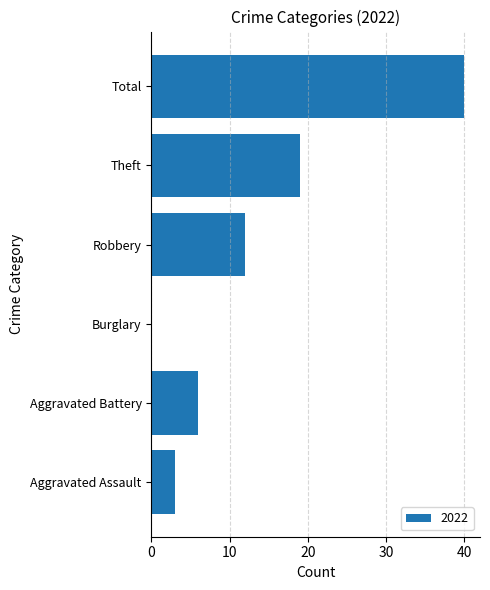

Reading bottom to top, what are all the values shown in this chart?

Aggravated Assault=3	Aggravated Battery=6	Burglary=0	Robbery=12	Theft=19	Total=40